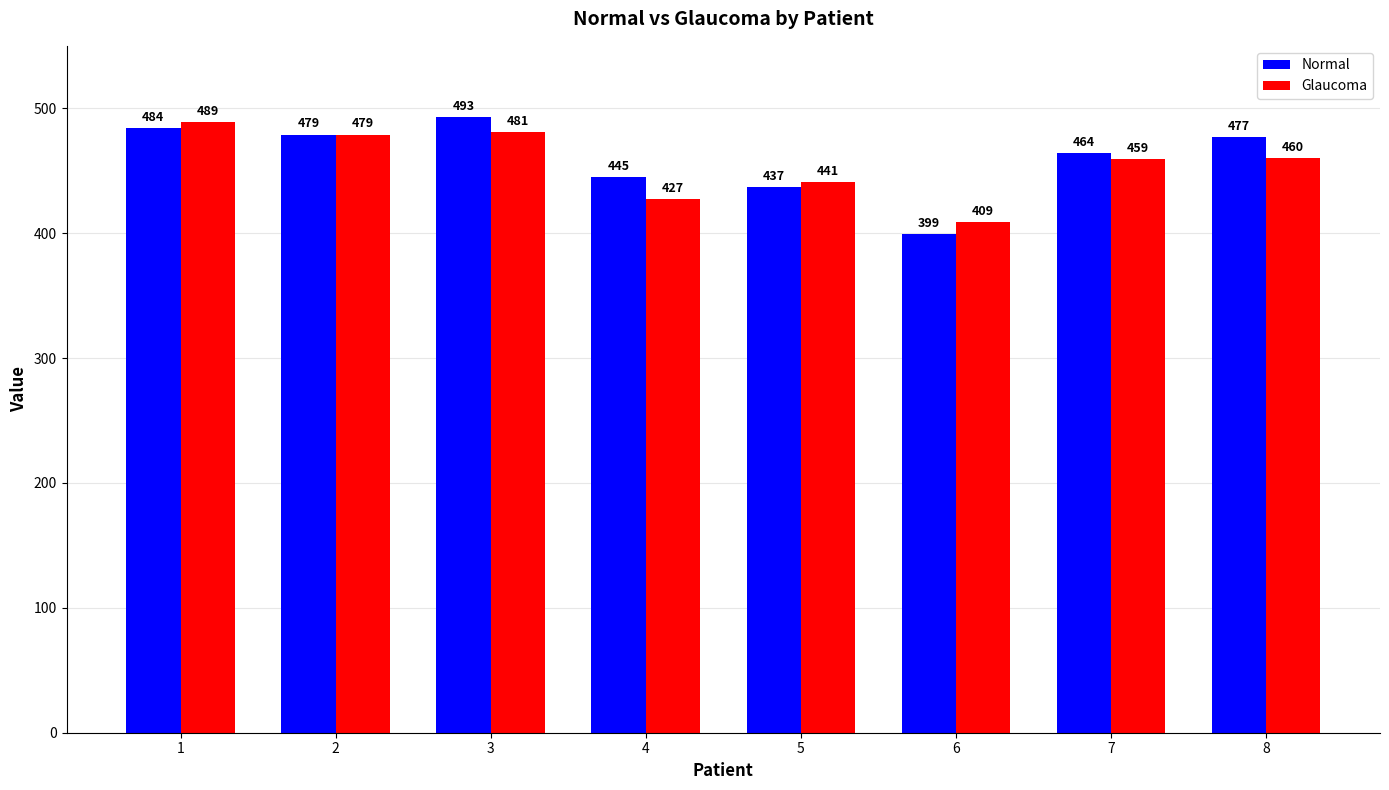

True or false: Glaucoma has a value of 177 at 1.

False